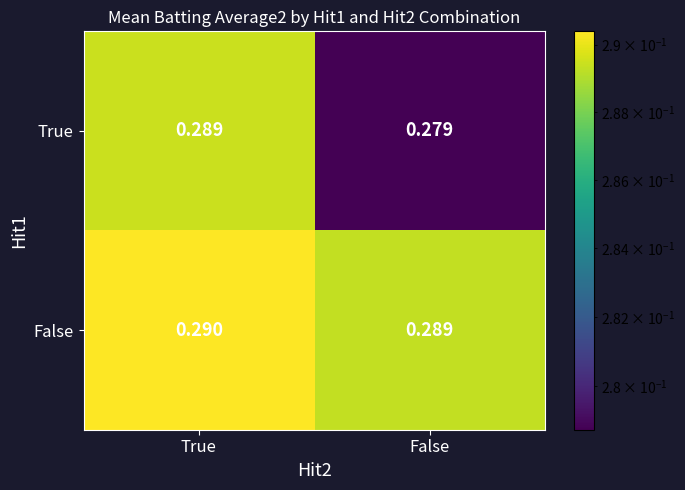

Which series has the largest range (max minus min)?

True